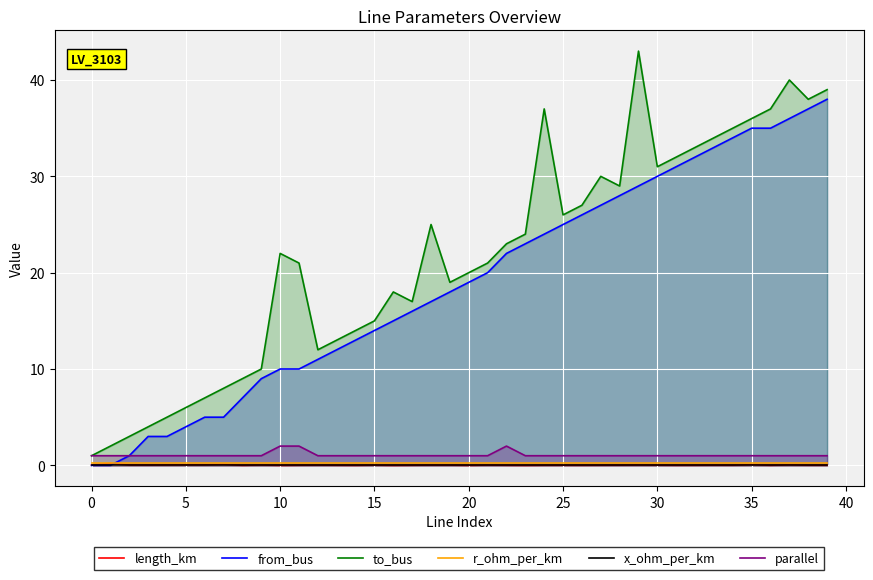

How many lines are shown in the chart?

6